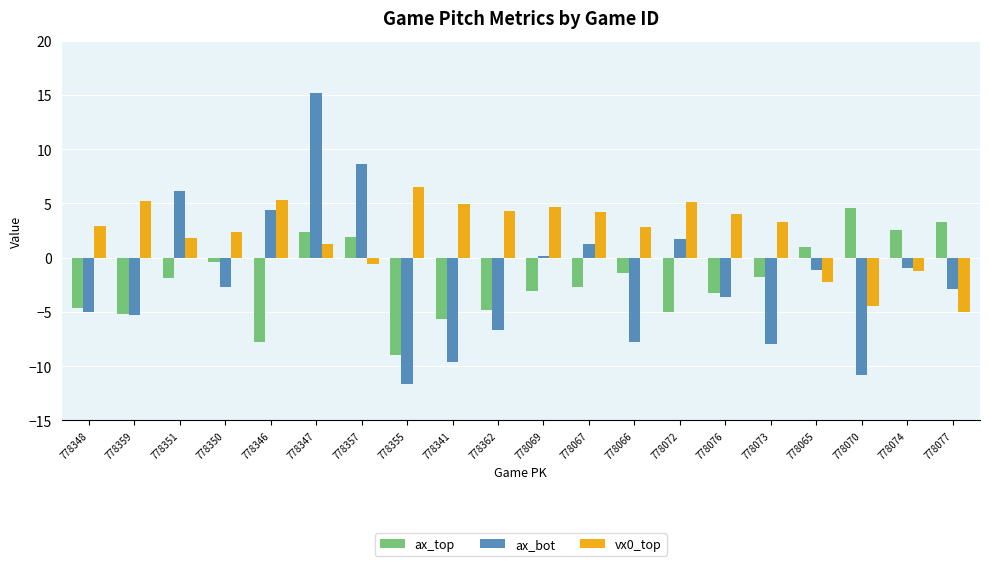

Which category has the highest value across all series?

778347